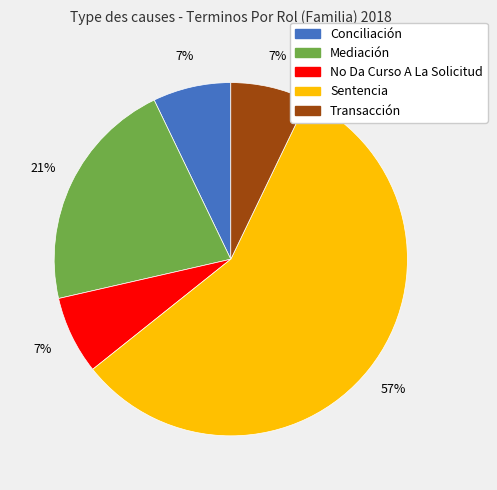

Do Conciliación and Mediación together represent more than half of the pie?

No